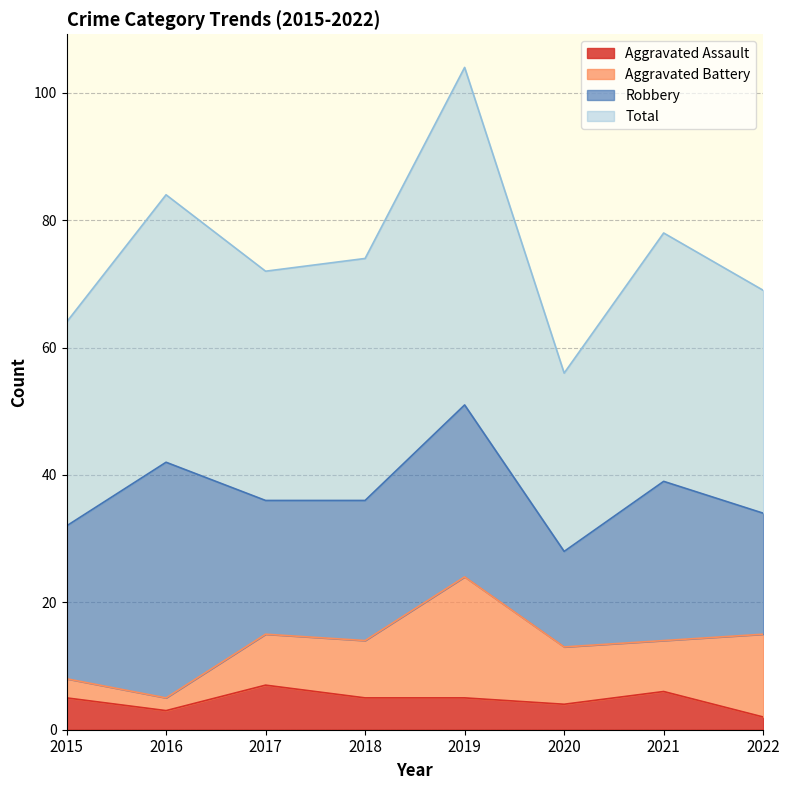

What is the average value of the Aggravated Assault series?

5